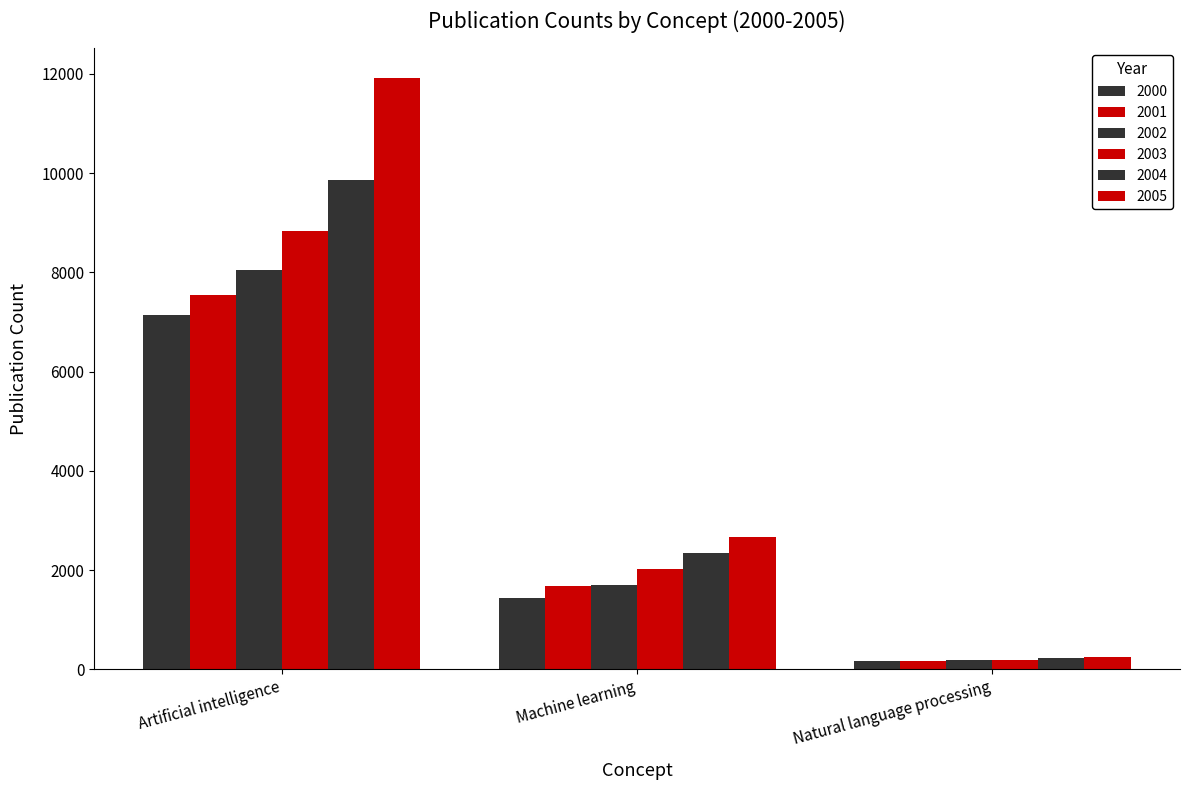

How many groups of bars are there?

3